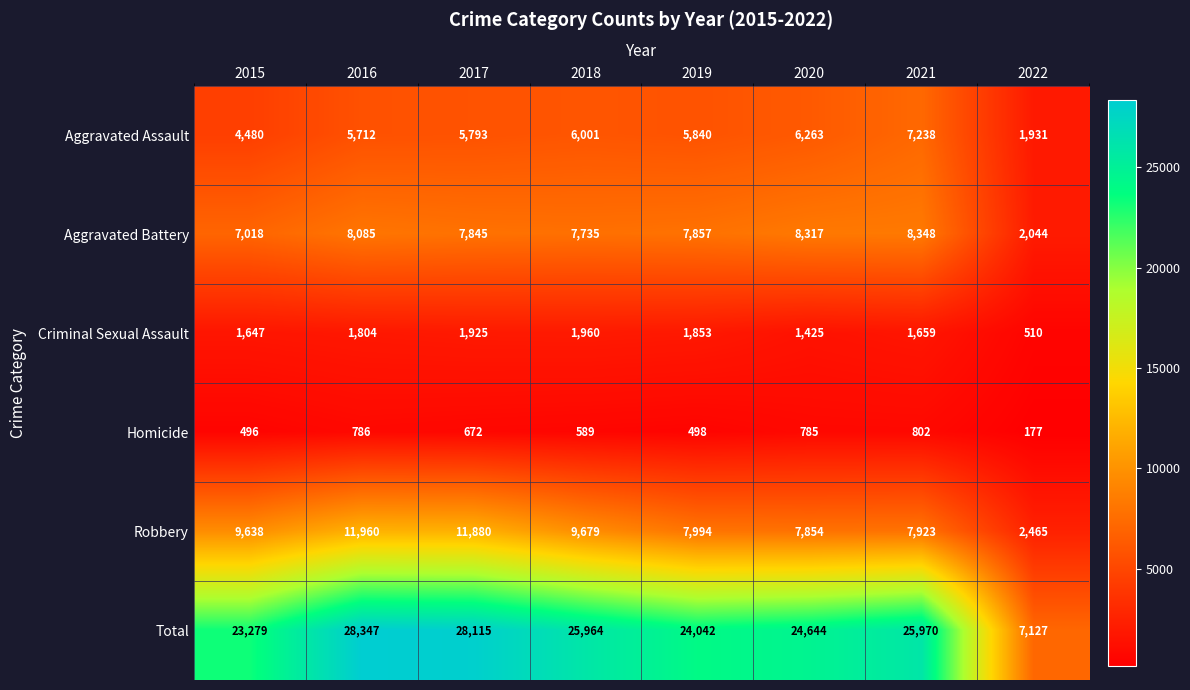

List the series in order of their peak value, highest first.

Total, Robbery, Aggravated Battery, Aggravated Assault, Criminal Sexual Assault, Homicide